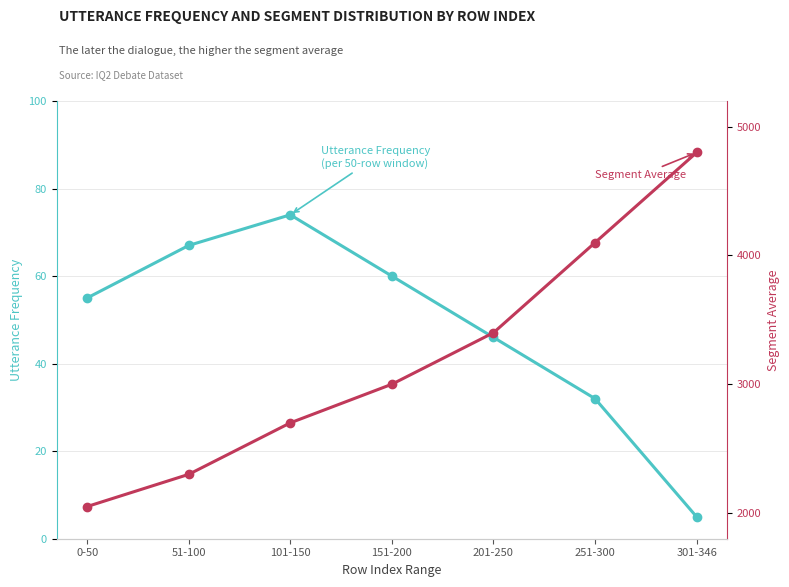

True or false: Utterance Frequency and Segment Average cross at least once.

False